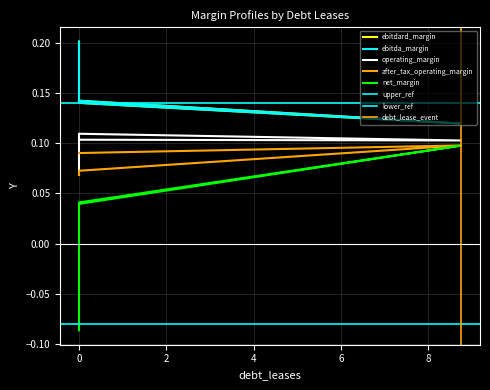

Reading right to left, list all the values displayed in this chart.

ebitdard_margin: 0.0=0.2	0.0=0.1	8.753543158032203=0.1	0.0=0.1
ebitda_margin: 0.0=0.2	0.0=0.1	8.753543158032203=0.1	0.0=0.1
operating_margin: 0.0=0.1	0.0=0.1	8.753543158032203=0.1	0.0=0.1
after_tax_operating_margin: 0.0=0.1	0.0=0.1	8.753543158032203=0.1	0.0=0.1
net_margin: 0.0=-0.1	0.0=0.0	8.753543158032203=0.1	0.0=0.0